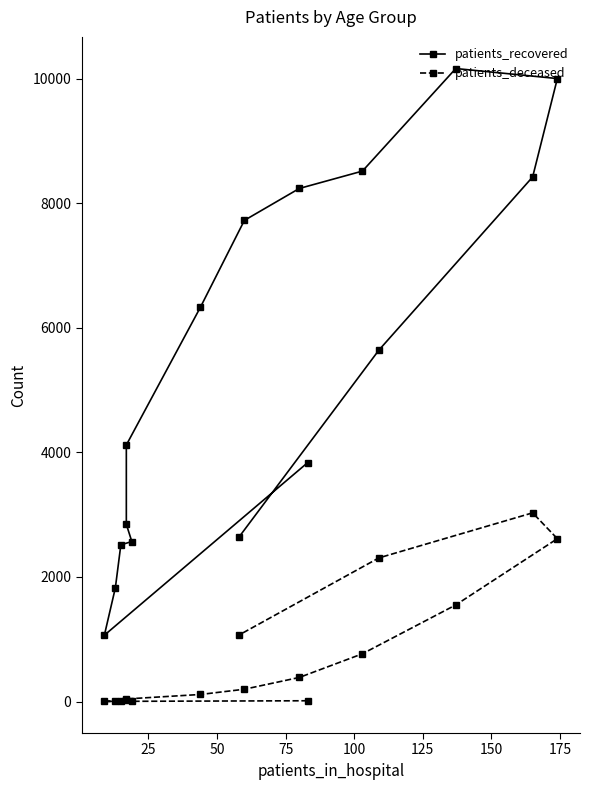

Reading left to right, transcribe all the data shown in this chart.

patients_recovered: 3833	1065	1825	2515	2569	2844	4118	6330	7723	8235	8514	10160	9999	8420	5641	2638
patients_deceased: 13	3	3	15	16	22	42	114	198	387	767	1551	2614	3029	2306	1067